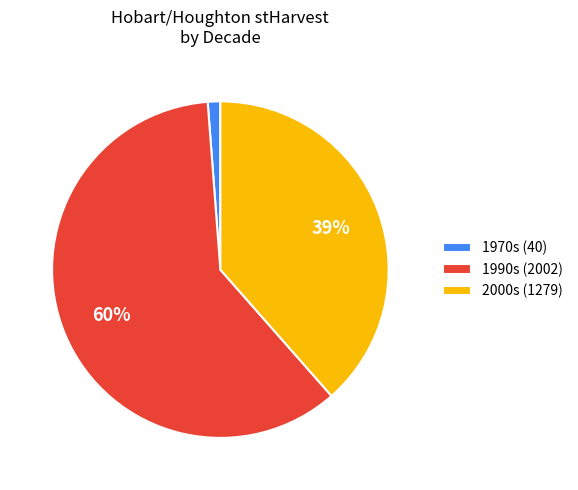

Count the number of slices in the pie.

3